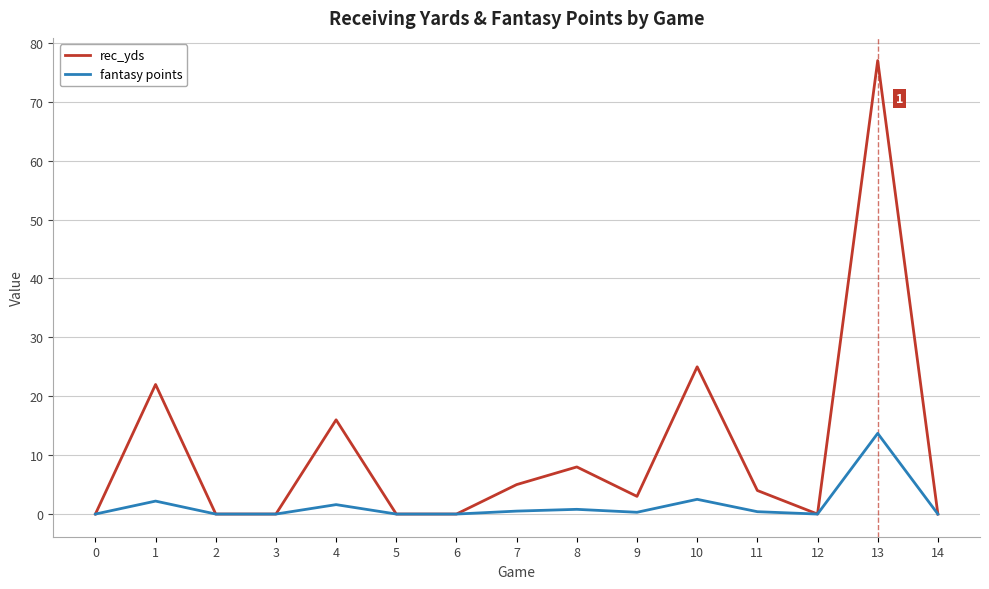

Between 1 and 3, which series saw the biggest shift?

rec_yds